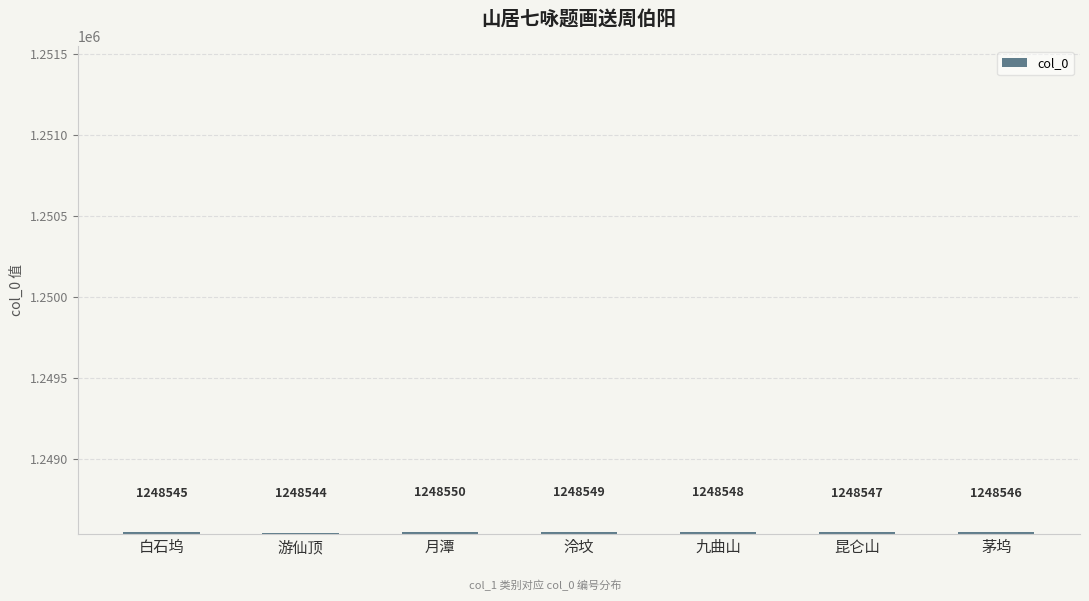

What is the average value?

1248547